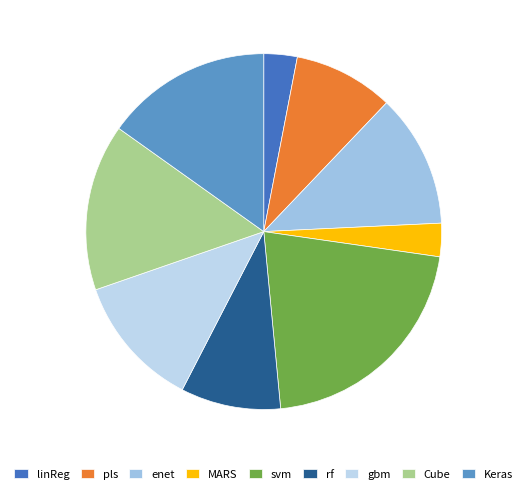

True or false: MARS accounts for 3% of the total.

True